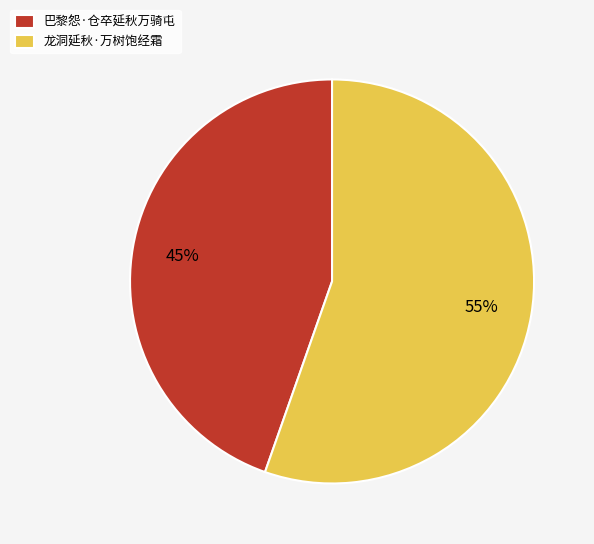

Which has a higher value, 龙洞延秋·万树饱经霜 or 巴黎怨·仓卒延秋万骑屯?

龙洞延秋·万树饱经霜